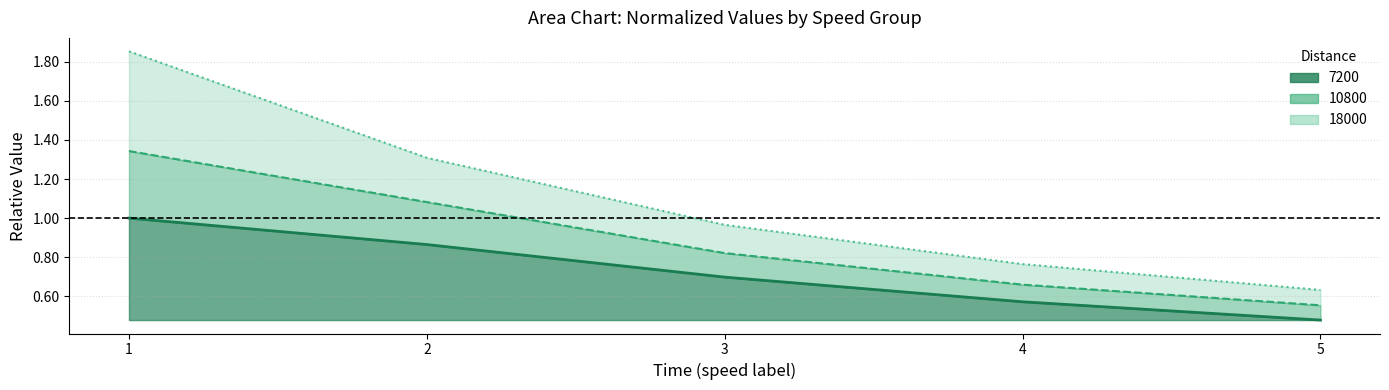

What is the sum of all time_2 values?

4.5